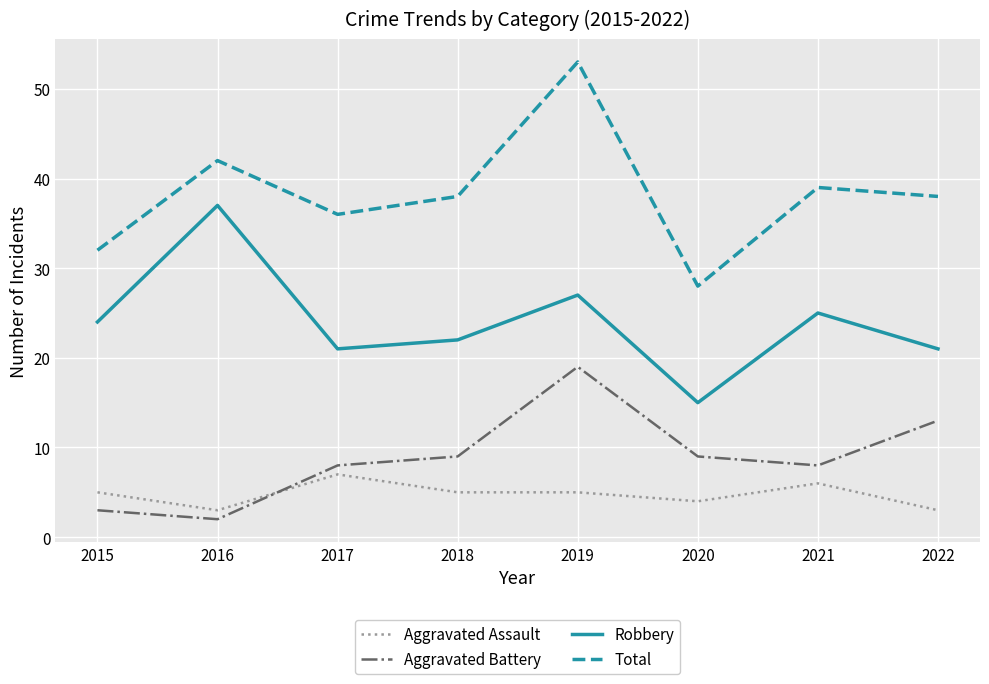

True or false: Aggravated Assault and Aggravated Battery intersect in this chart.

True